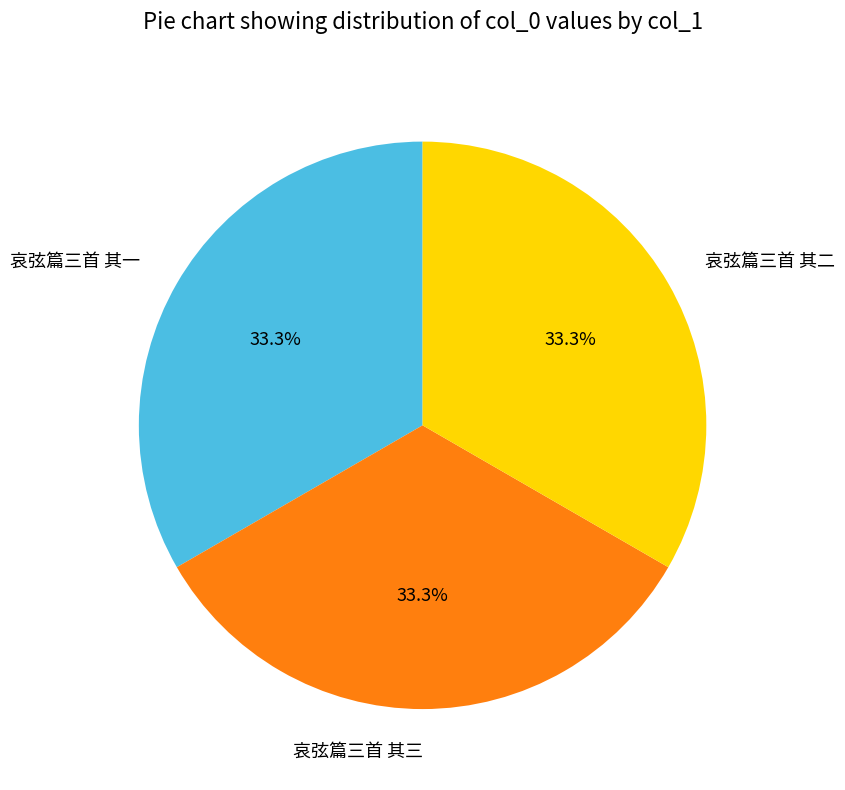

Does 哀弦篇三首 其一 account for over 50% of the chart?

No